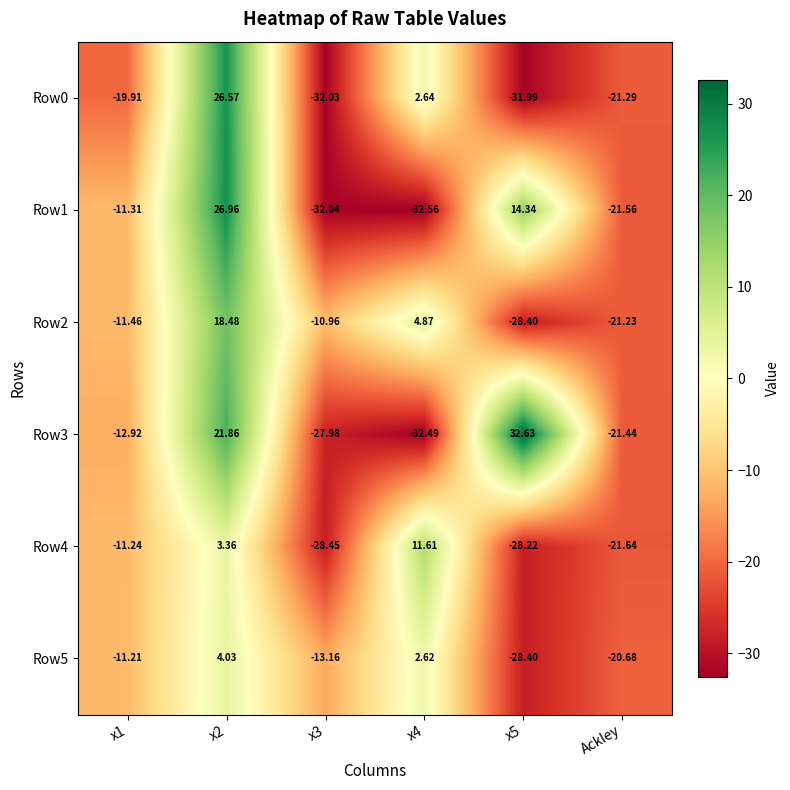

Is the value of Row4 at Ackley greater than the value of Row3 at Ackley?

No